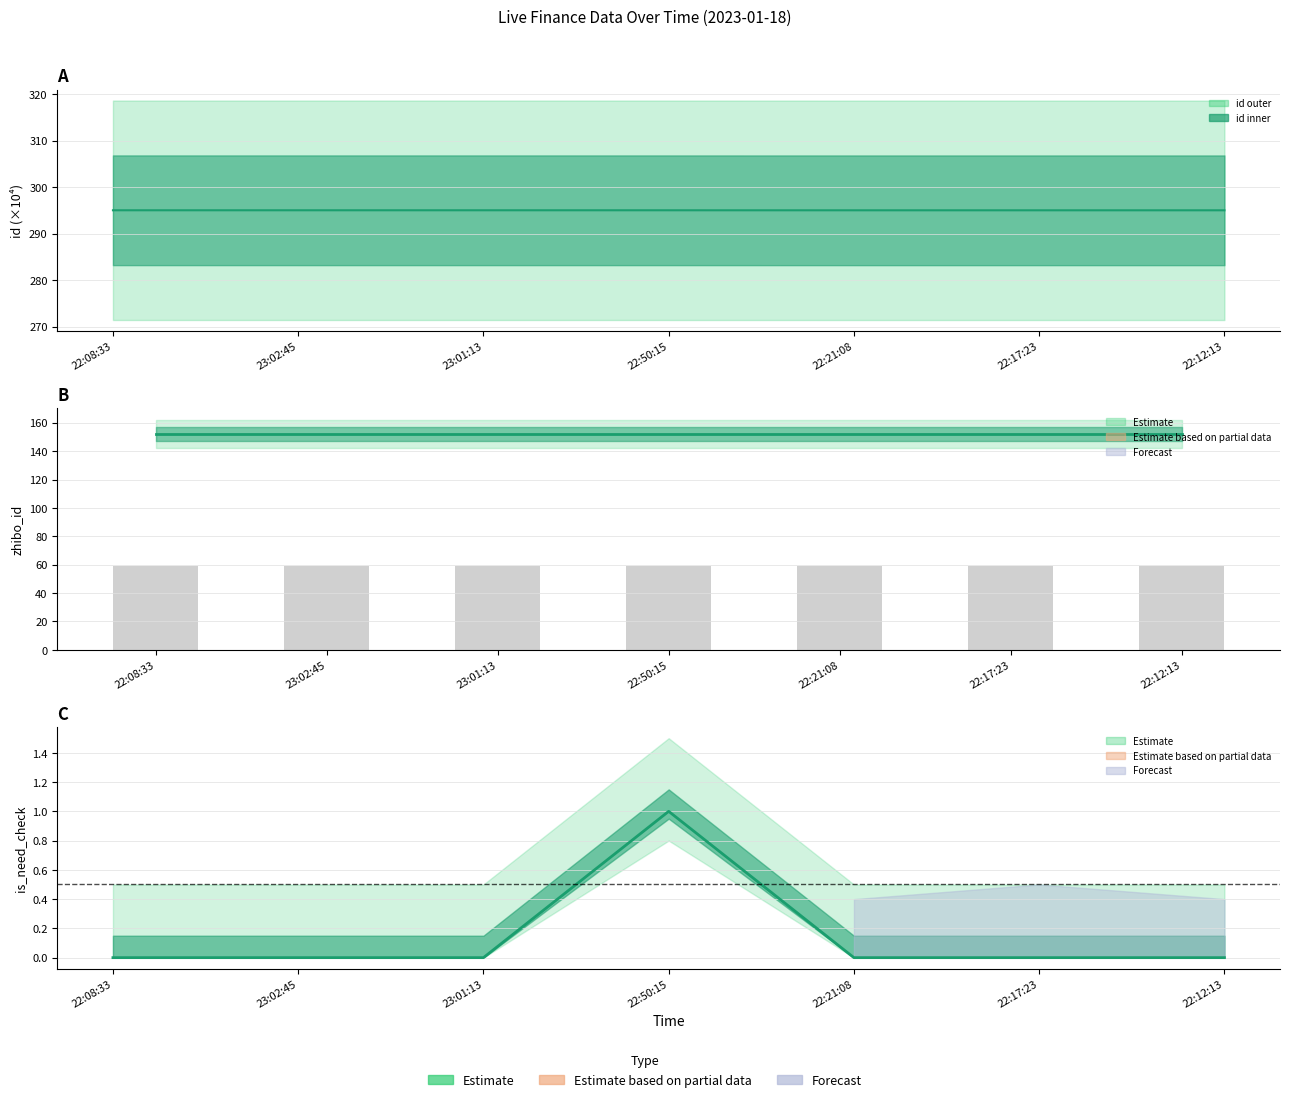

Count the number of data series in this chart.

4